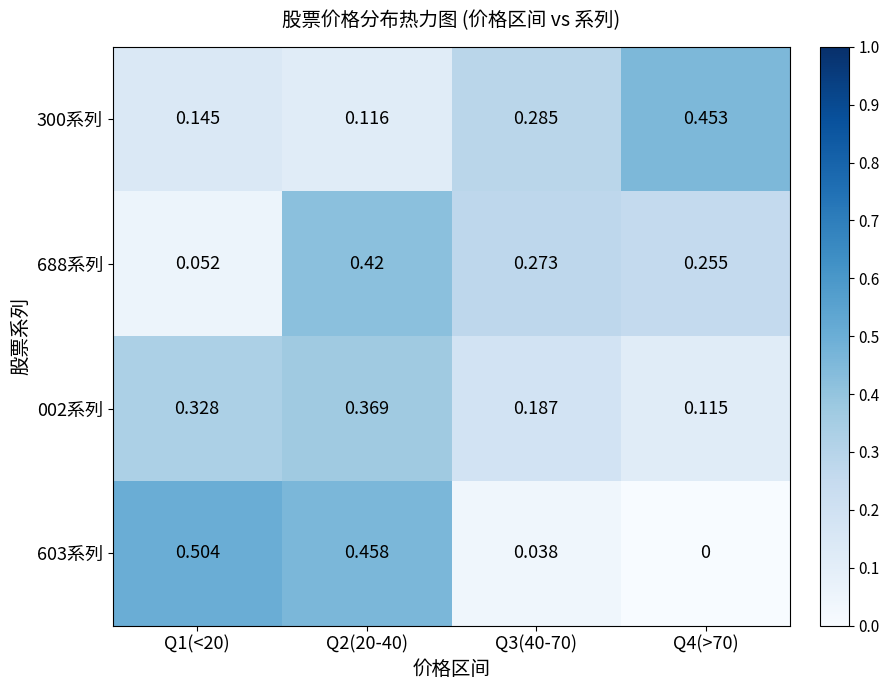

Is the value of 688系列 at Q3(40-70) greater than the value of 002系列 at Q1(<20)?

No